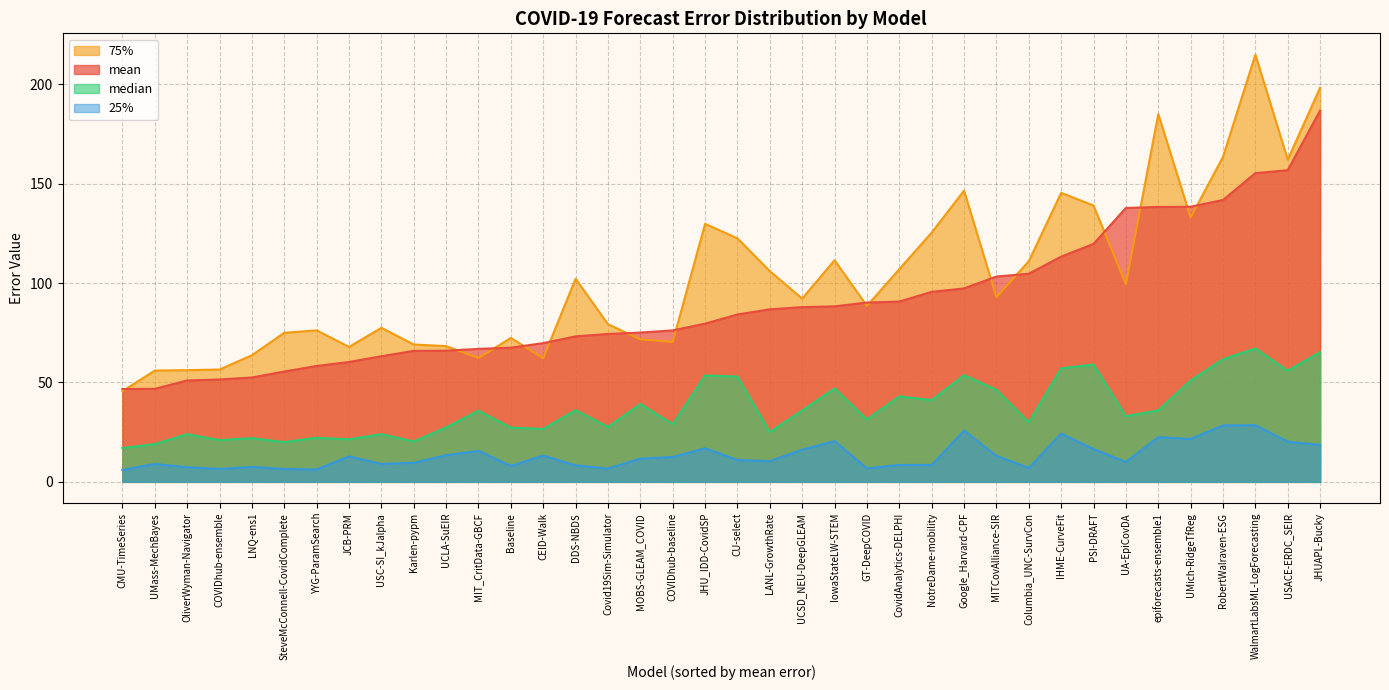

The 75% series shows 82.0 at epiforecasts-ensemble1. True or false?

False